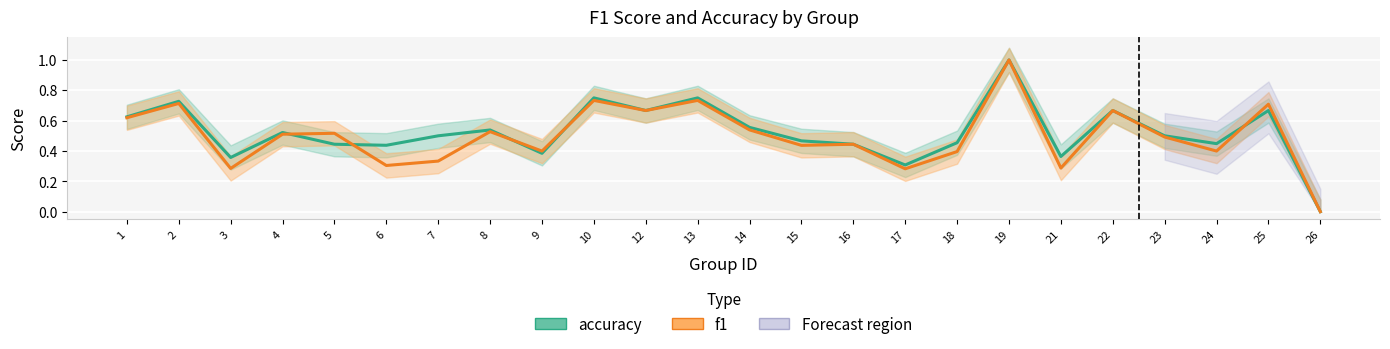

True or false: f1 has a value of 1.1 at 13.

False